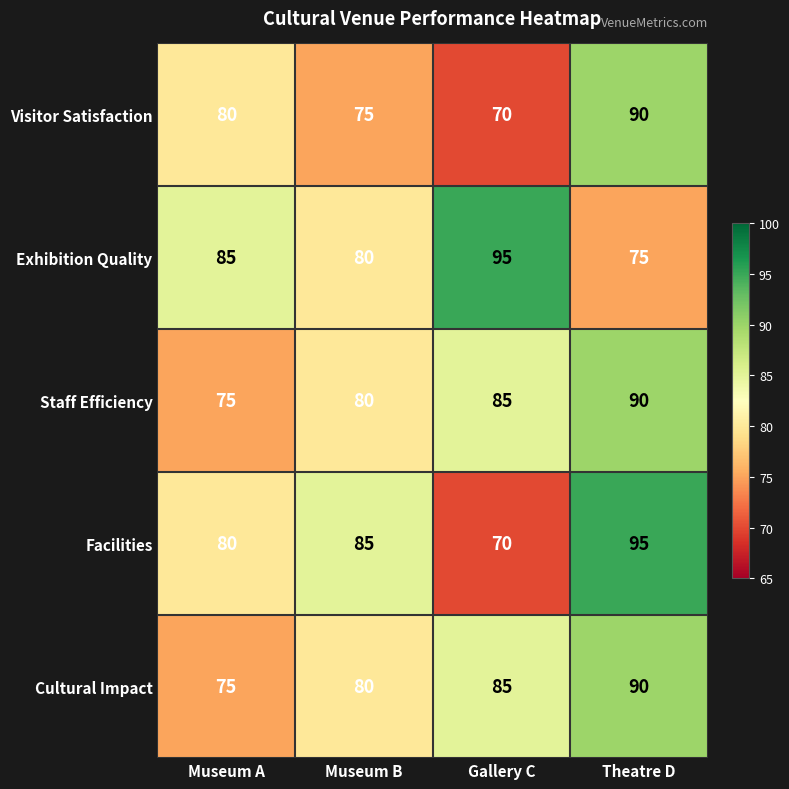

Read the Facilities value at Museum A, to the nearest 10.

80